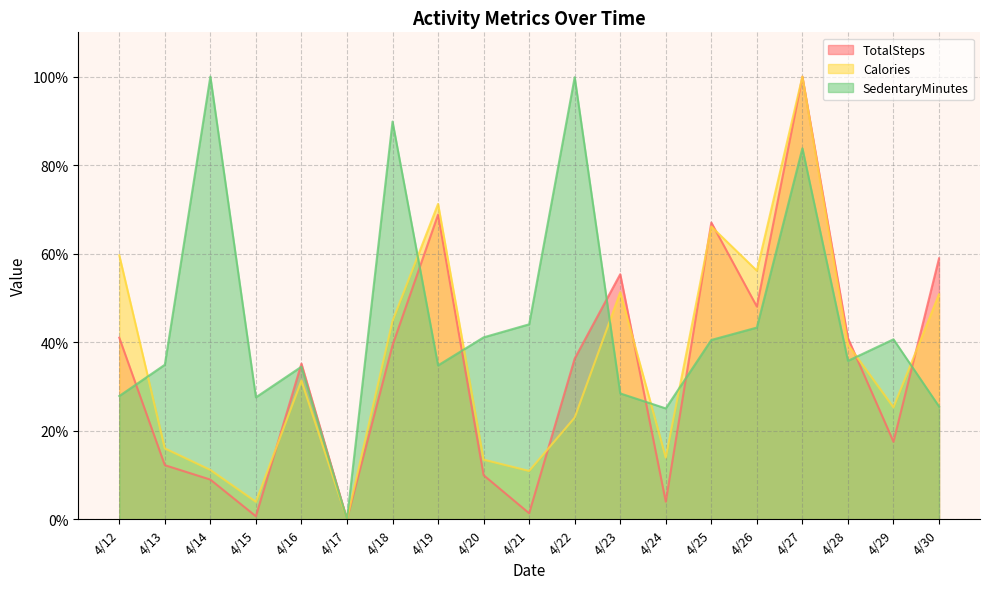

Rank the categories by Calories value from highest to lowest.

4/27, 4/19, 4/25, 4/12, 4/26, 4/23, 4/30, 4/18, 4/28, 4/16, 4/29, 4/22, 4/13, 4/24, 4/20, 4/14, 4/21, 4/15, 4/17